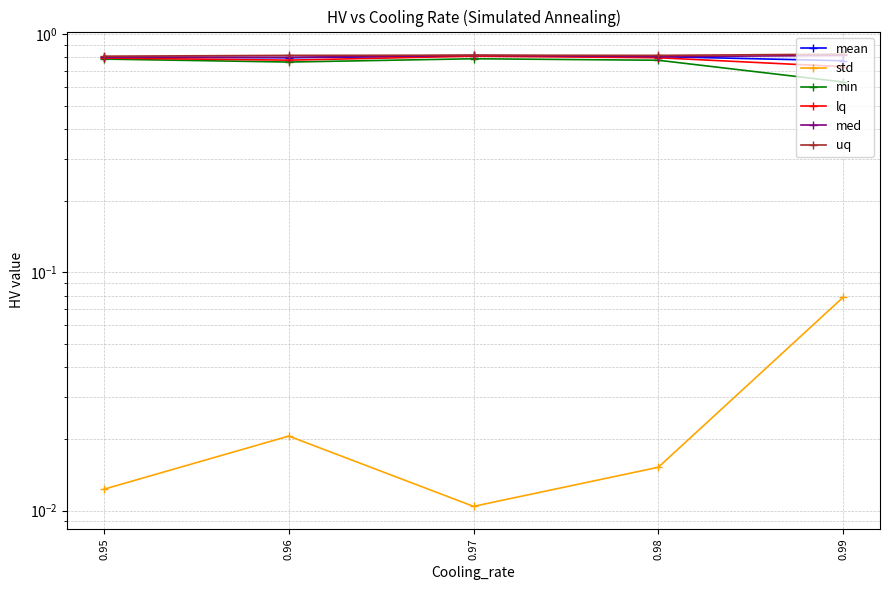

Which label corresponds to the smallest value in the chart?

0.97